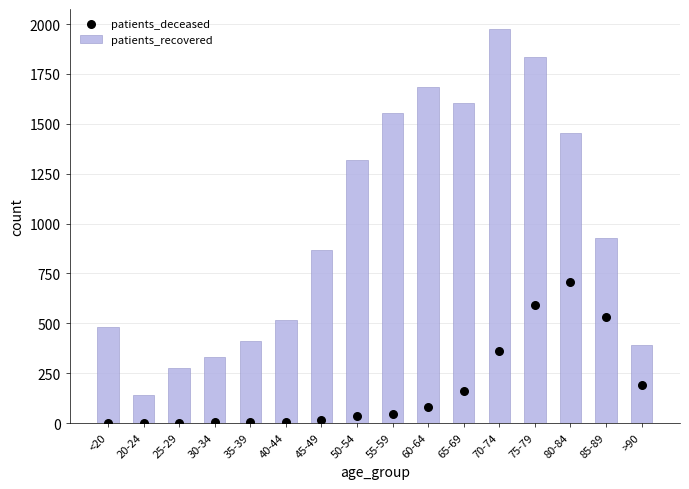

Which series reaches the minimum Y coordinate?

patients_deceased